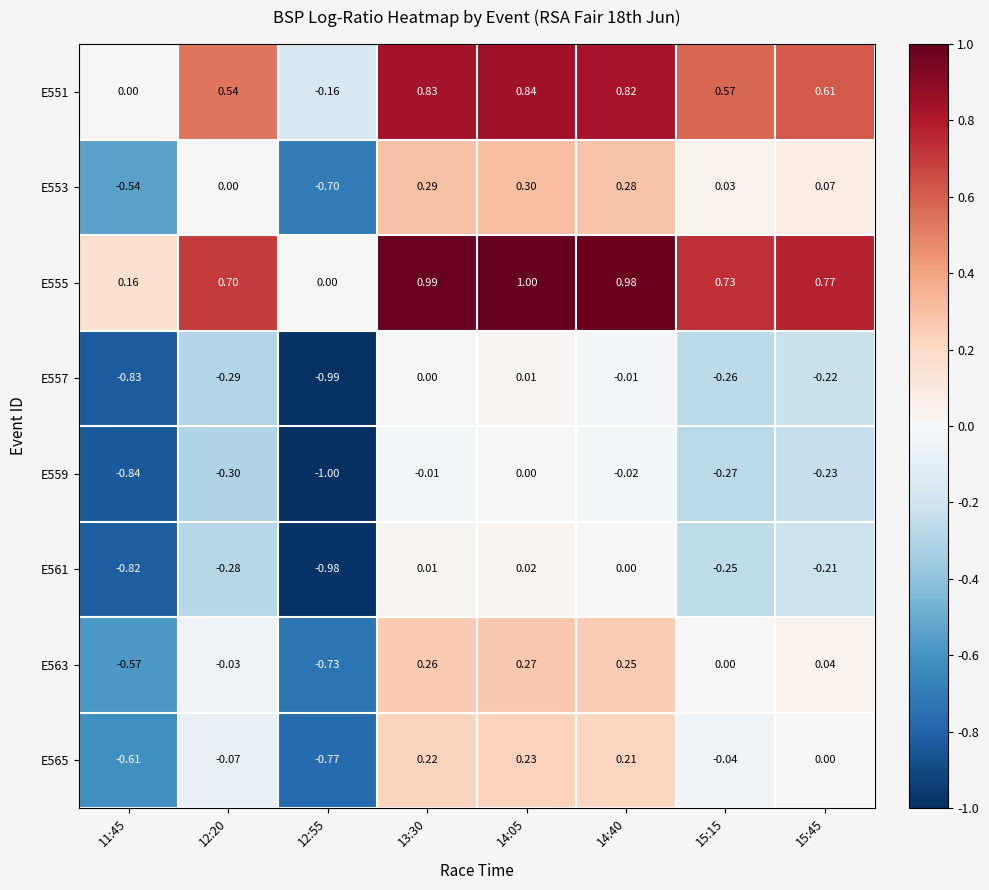

Is the value of E555 at 14:05 greater than the value of E563 at 14:05?

Yes